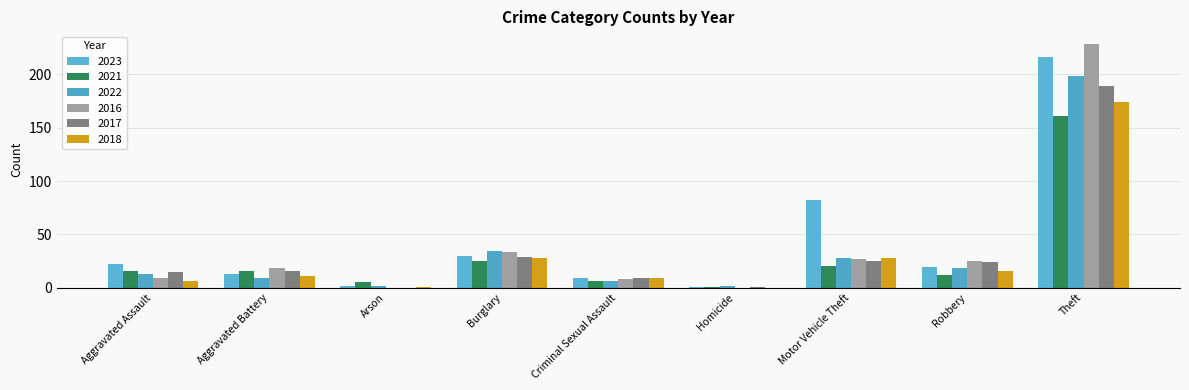

How many series are shown in this chart?

6